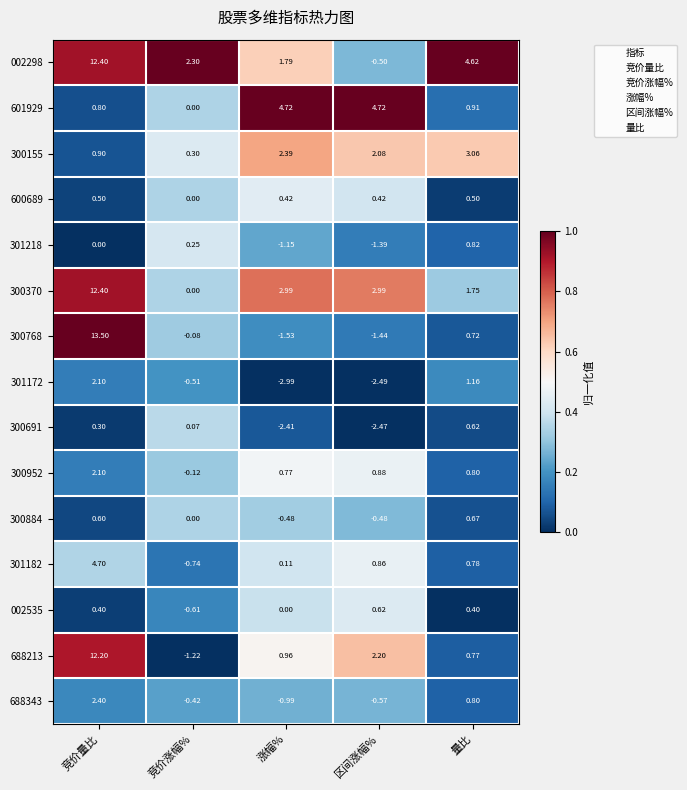

Which label corresponds to the smallest value in the chart?

涨幅%